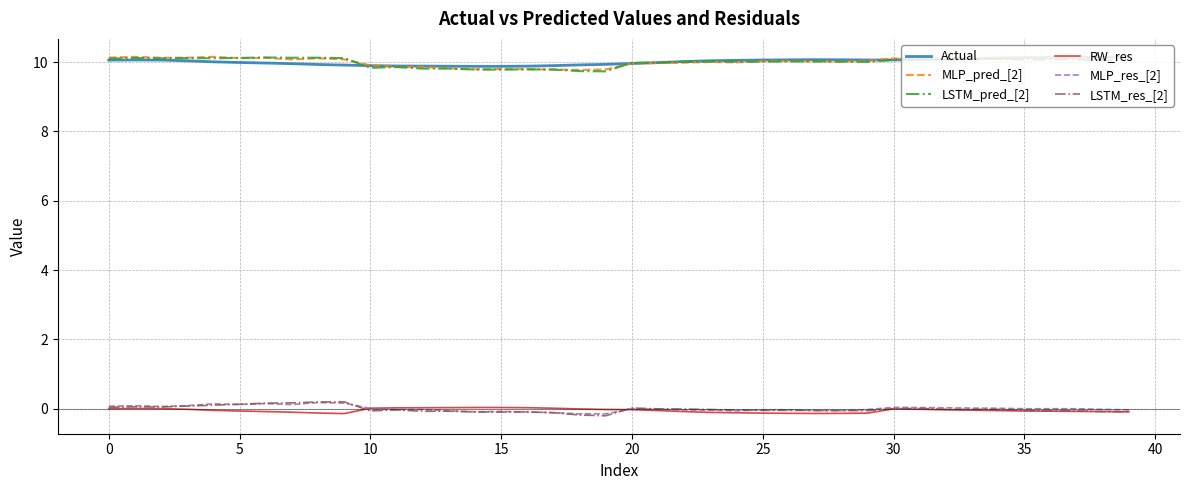

True or false: MLP_pred_[2] and RW_res cross at least once.

False